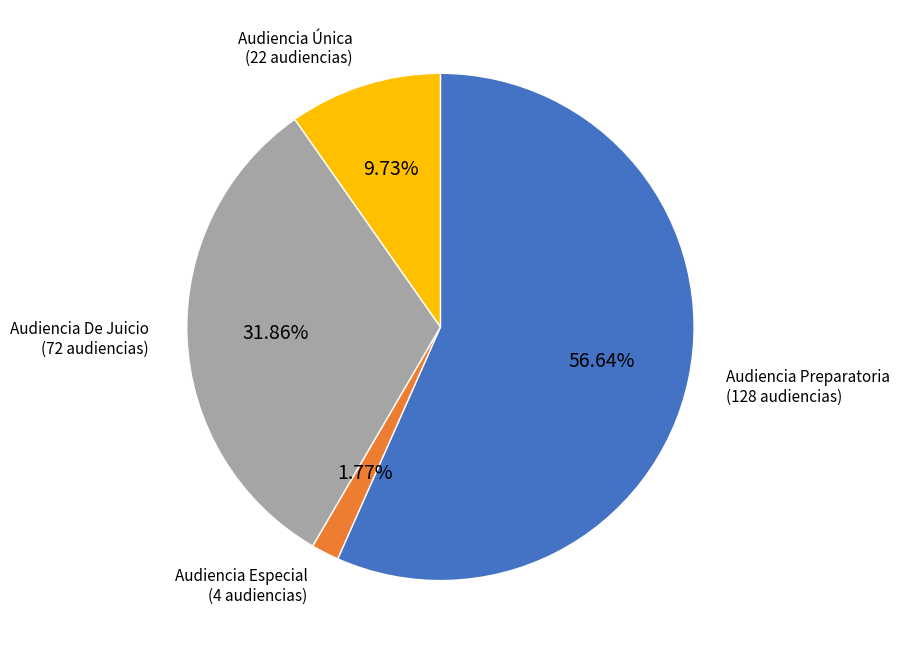

Is there a majority slice in this chart?

Yes